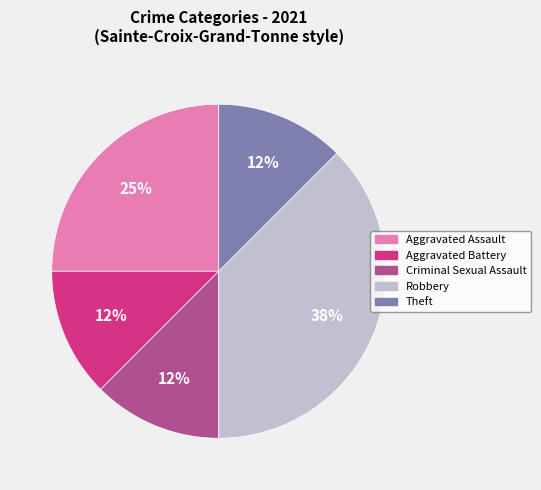

True or false: Criminal Sexual Assault accounts for 19% of the total.

False